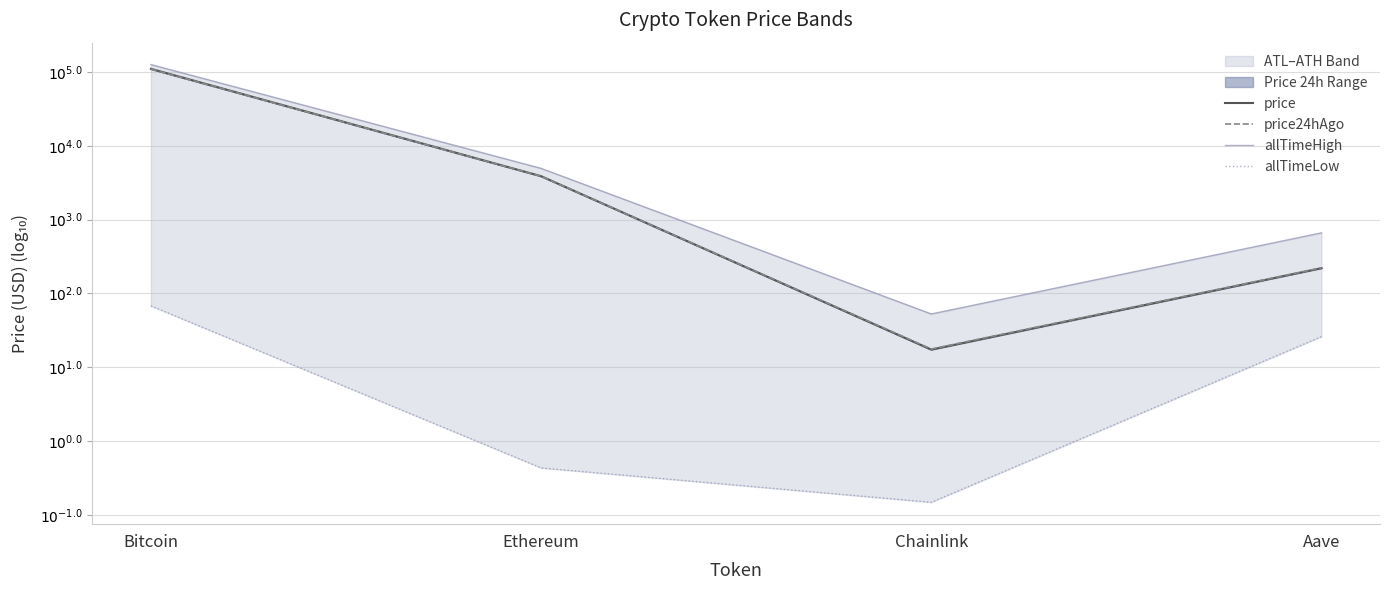

True or false: price24hAgo and allTimeLow cross at least once.

False